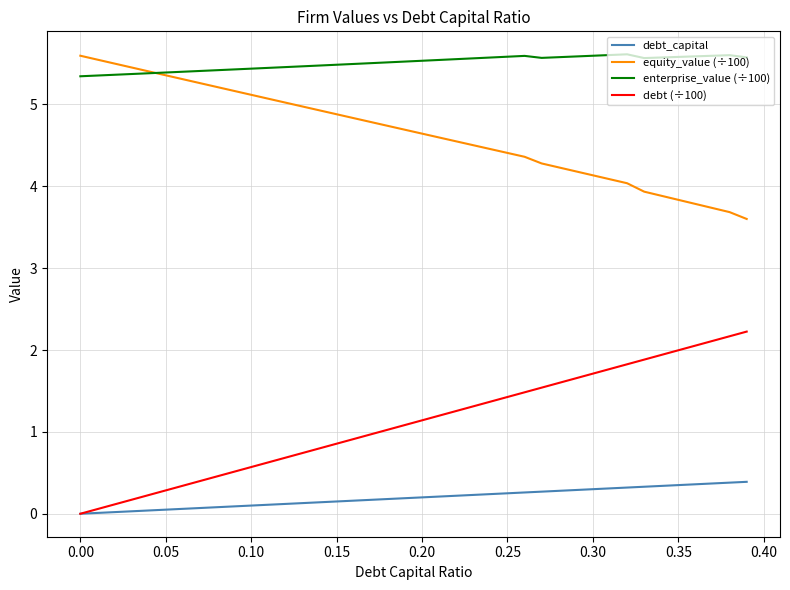

What is the sum of all debt (÷100) values?

44.5